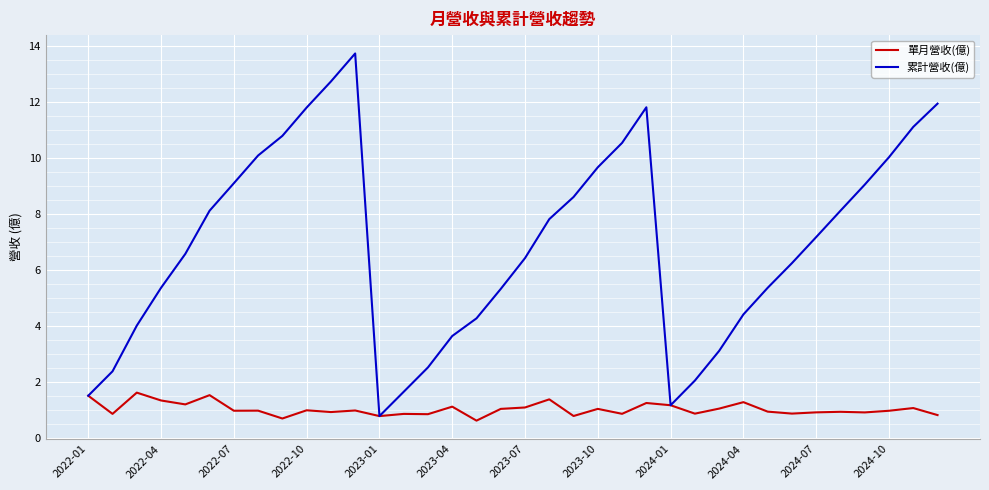

Which series has the largest total across all categories?

累計營收(億)